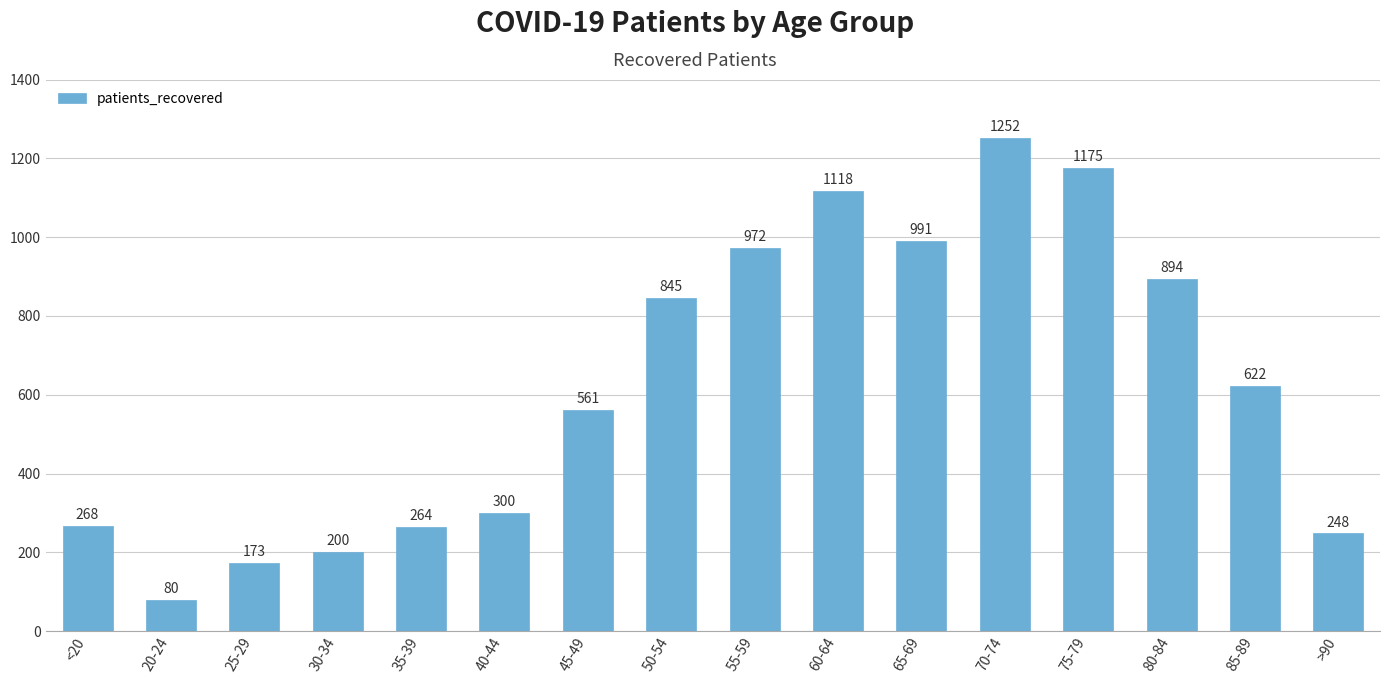

What position from the left is 40-44?

6